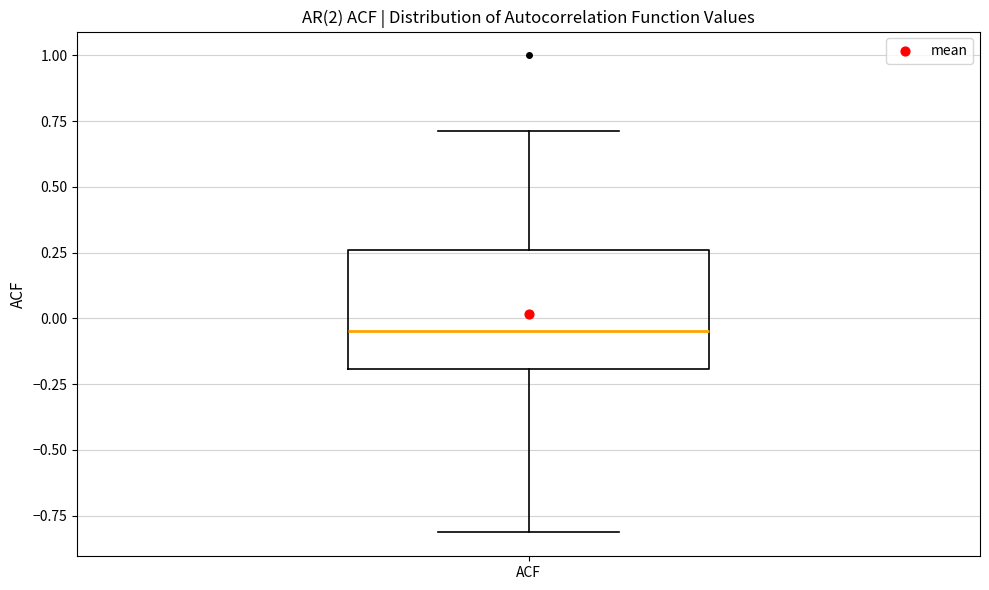

Transcribe this box plot: give where the median line is, the range the box spans, and where the two whiskers end, as read against the y-axis. The values are not printed on the chart, so give them approximately, as read against the axis.

median -0.05, box -0.20 to 0.25, whiskers -0.80 to 0.70